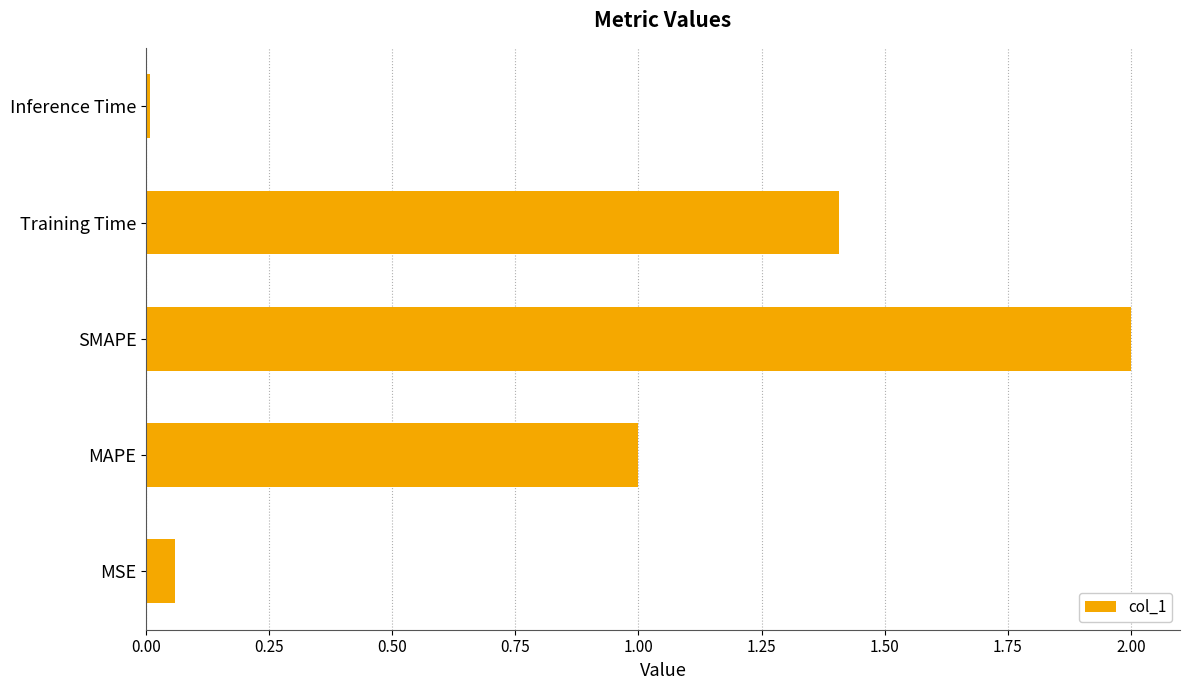

Which category has the highest value across all series?

SMAPE